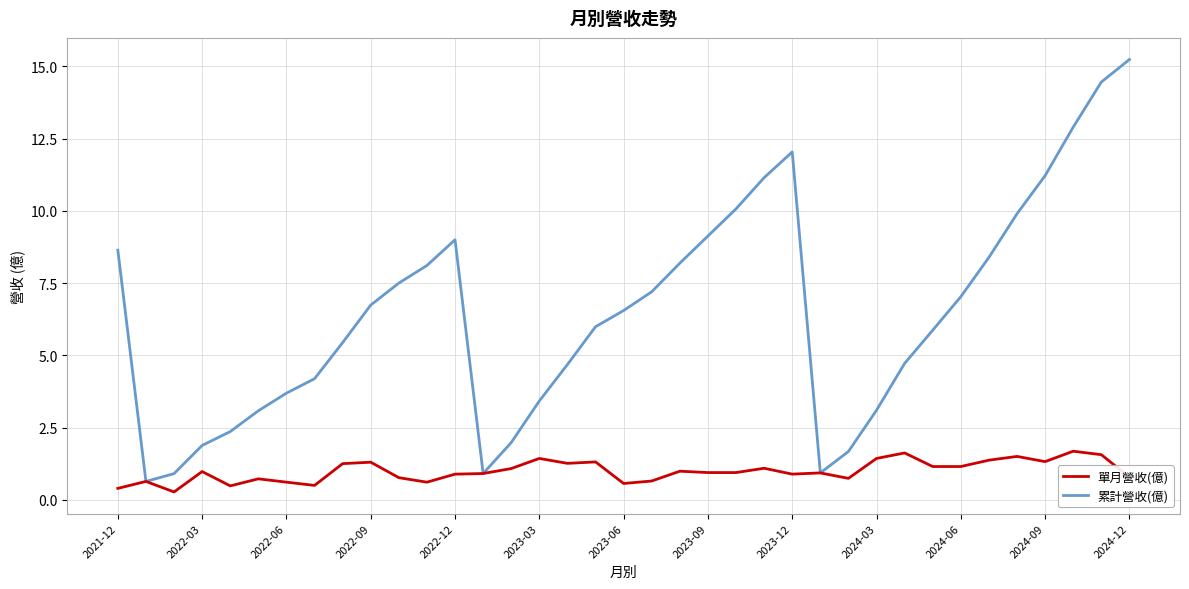

Rank the series by their maximum value, from highest to lowest.

累計營收(億), 單月營收(億)